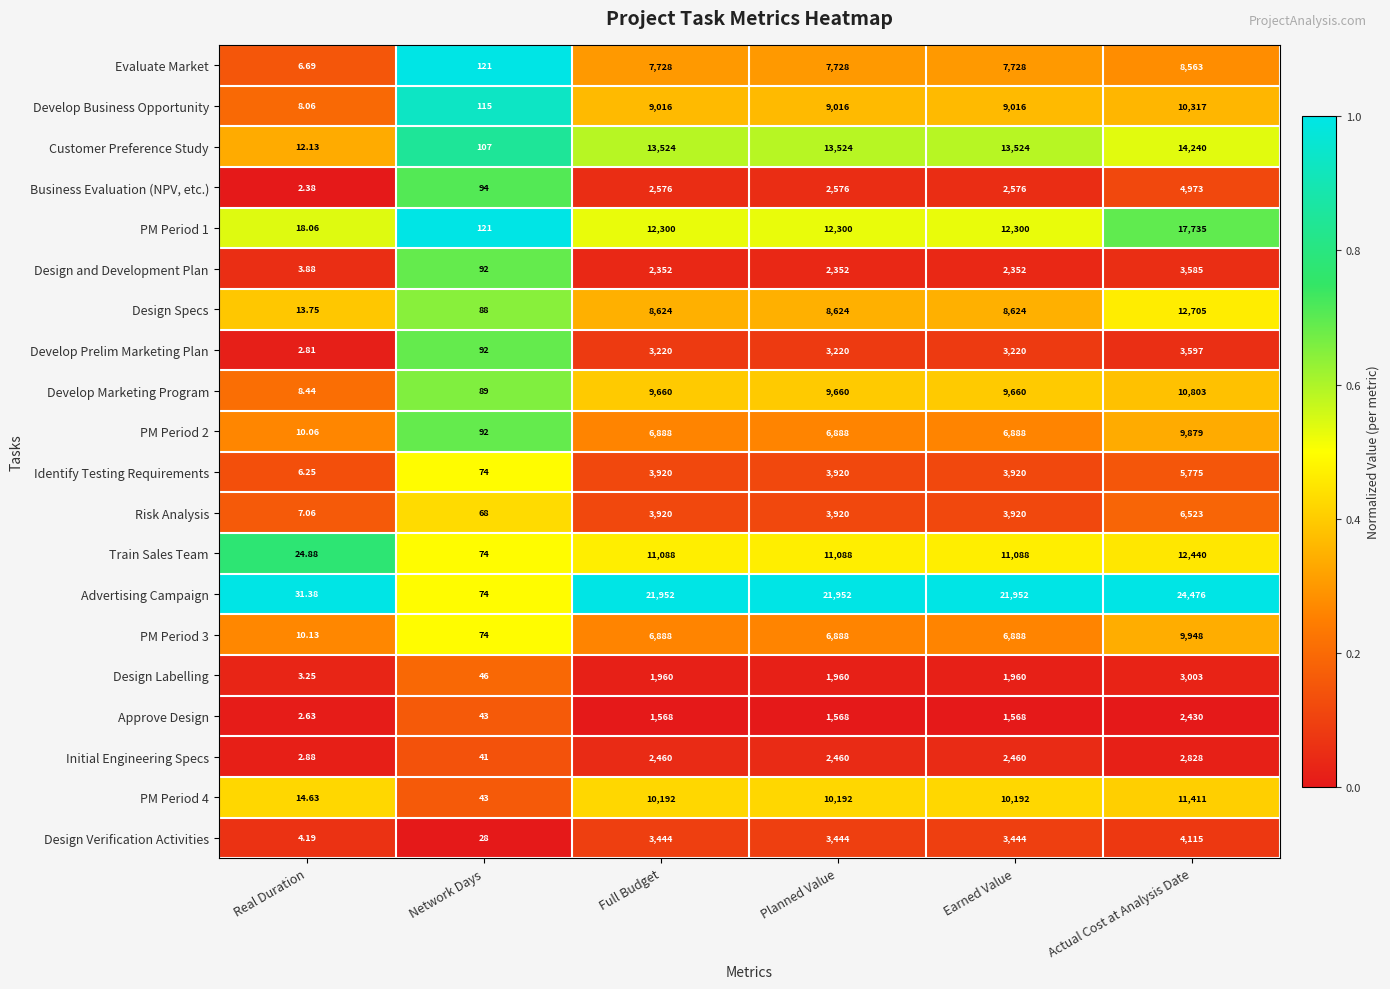

At which label does Design and Development Plan reach its peak?

Actual Cost at Analysis Date